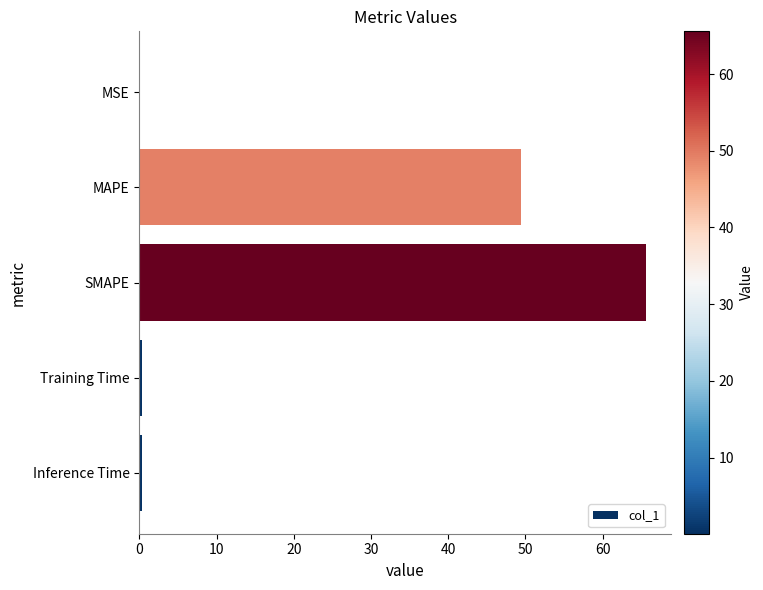

At which label is the value closest to 32?

MAPE